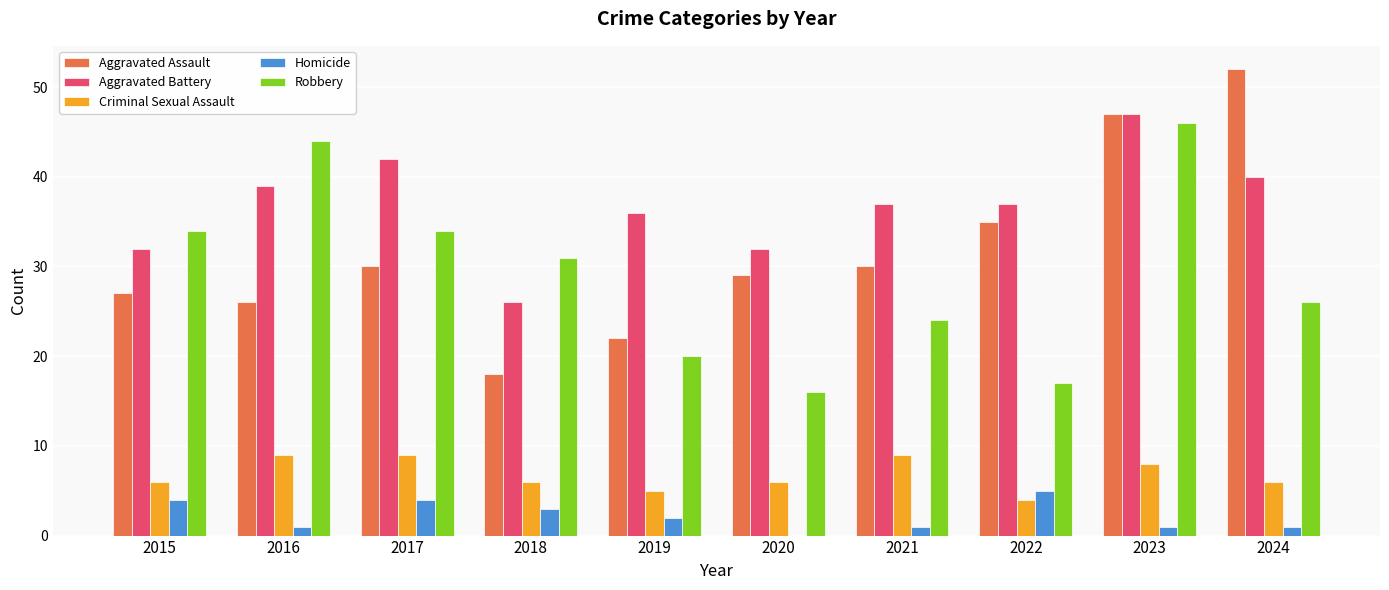

Which category has the highest value across all series?

2024